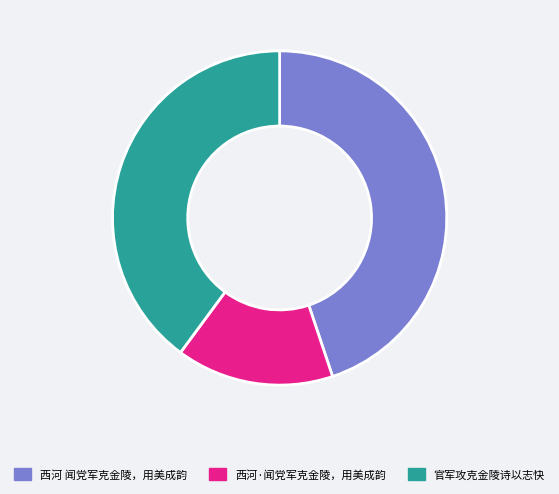

What is the ratio of the value at 西河 闻党军克金陵，用美成韵 to the value at 官军攻克金陵诗以志快?

1.1